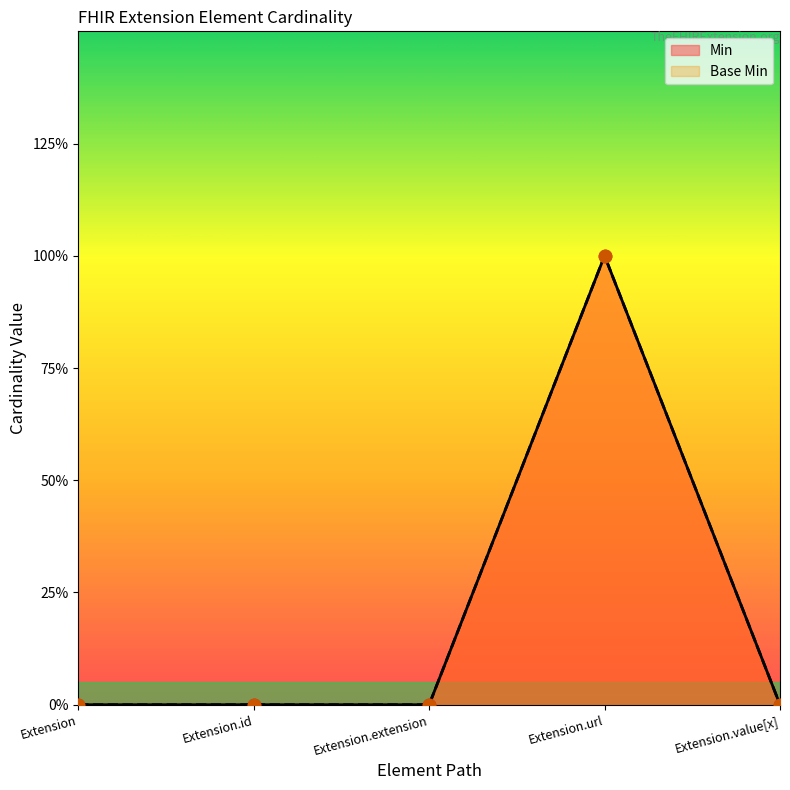

At which category is the sum across all series the highest?

Extension.url